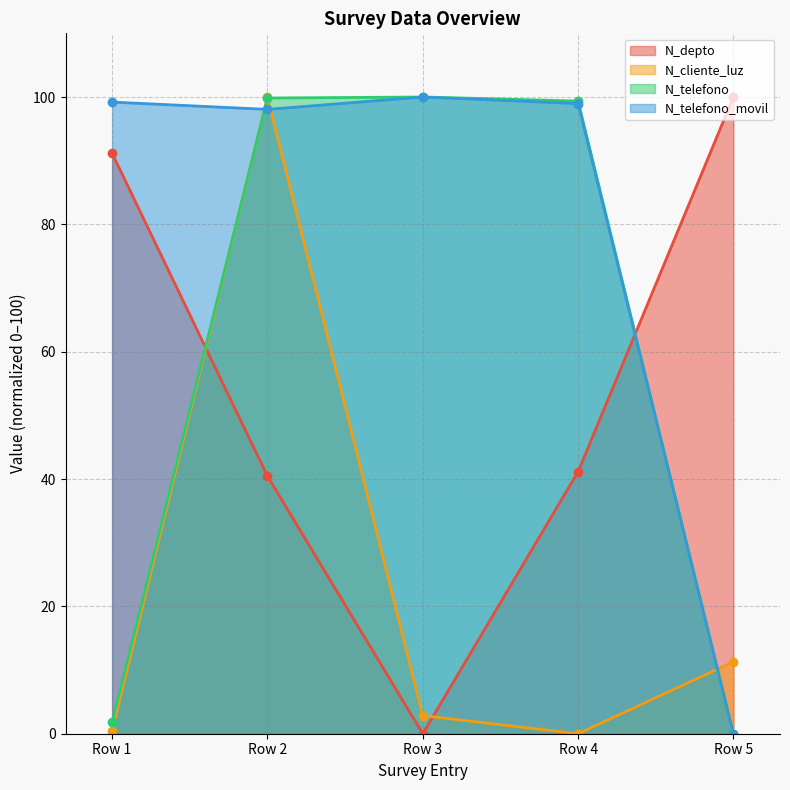

At which category is the sum across all series the highest?

Row 2